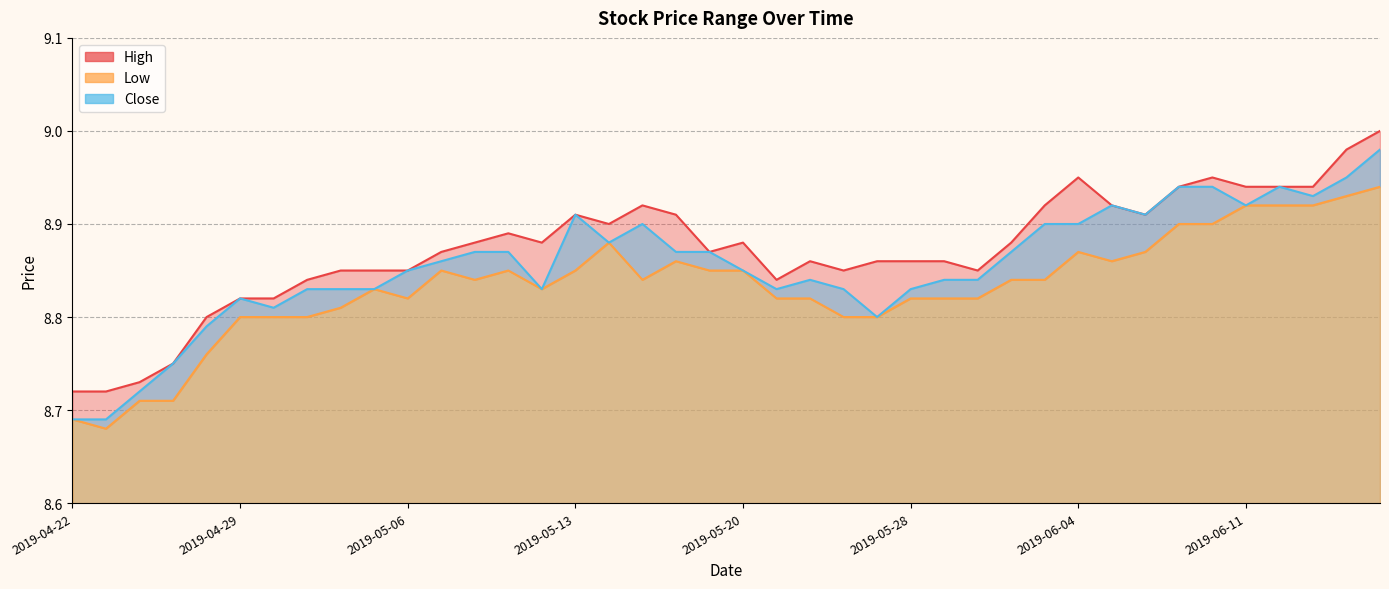

At which label is High closest to 8?

2019-04-22